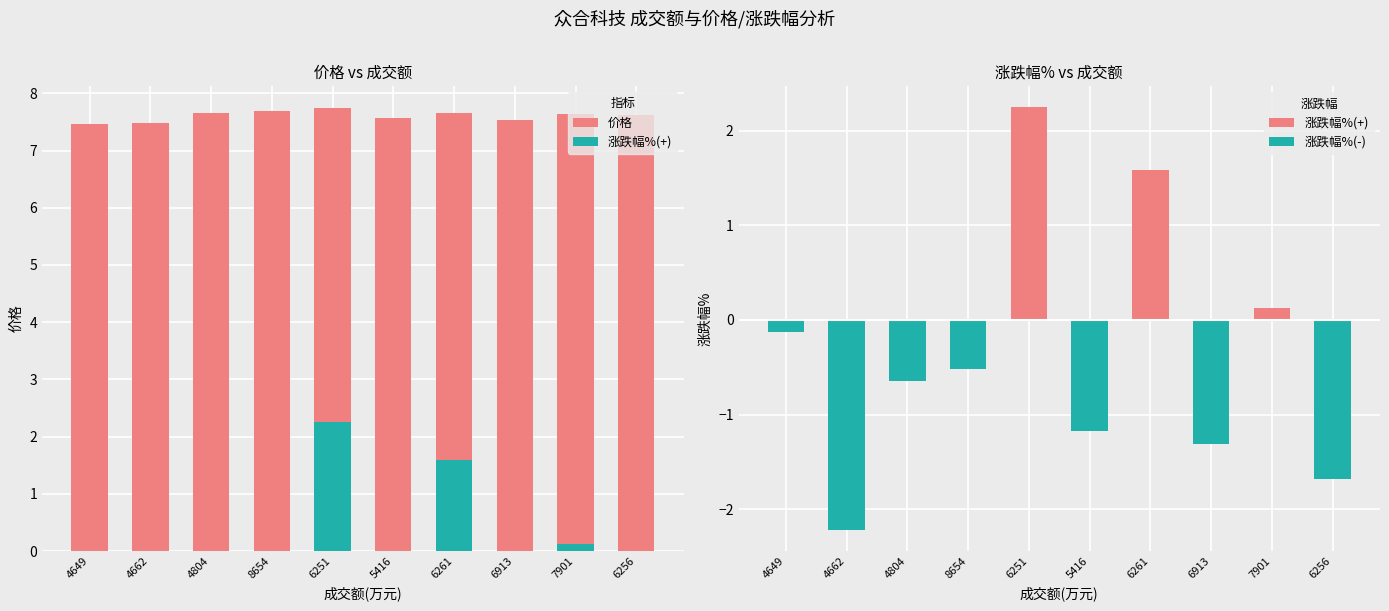

What is the label of the 9th bar from the left?

7901